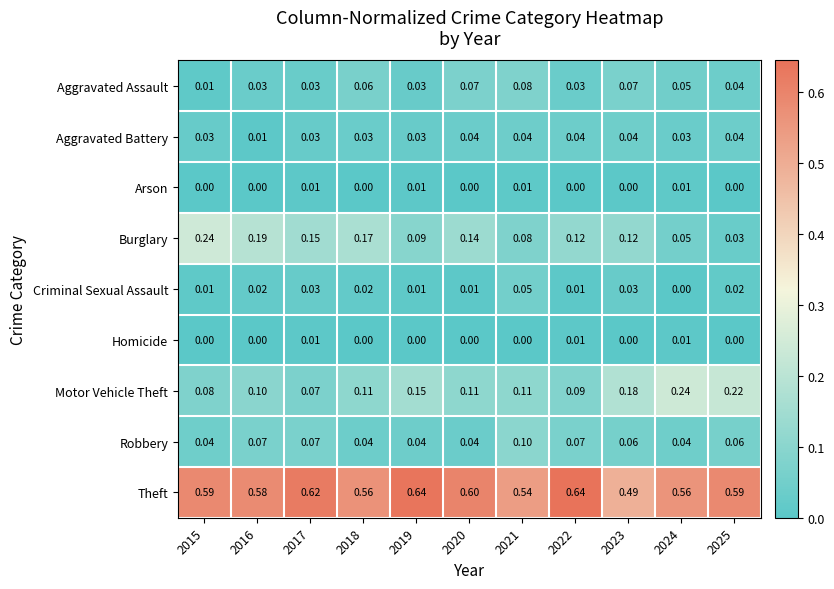

Which series has the largest total across all categories?

Theft